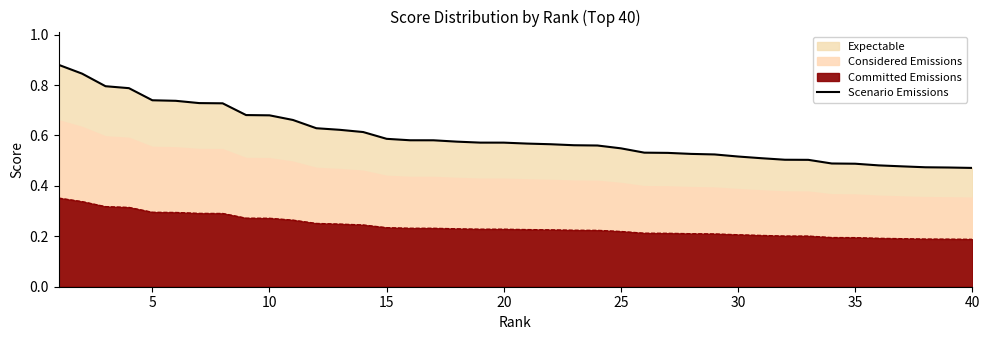

What is the difference between the maximum and minimum values?

0.4